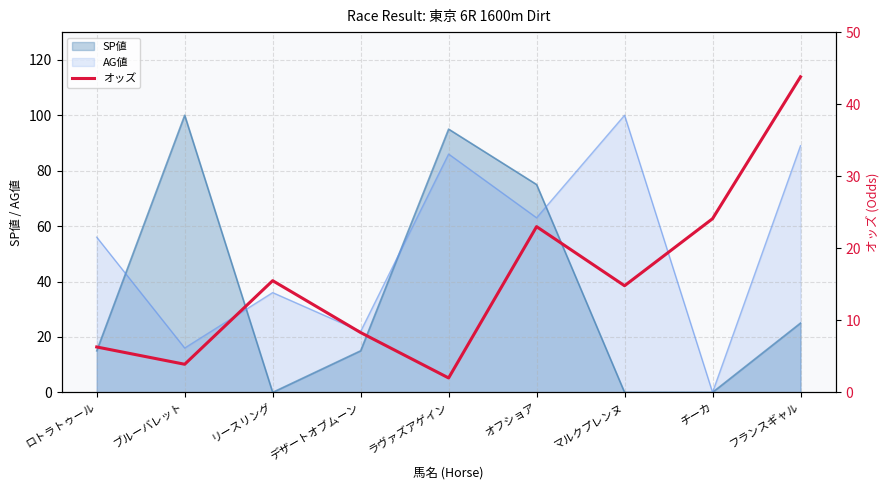

What is the sum of all values?

141.7